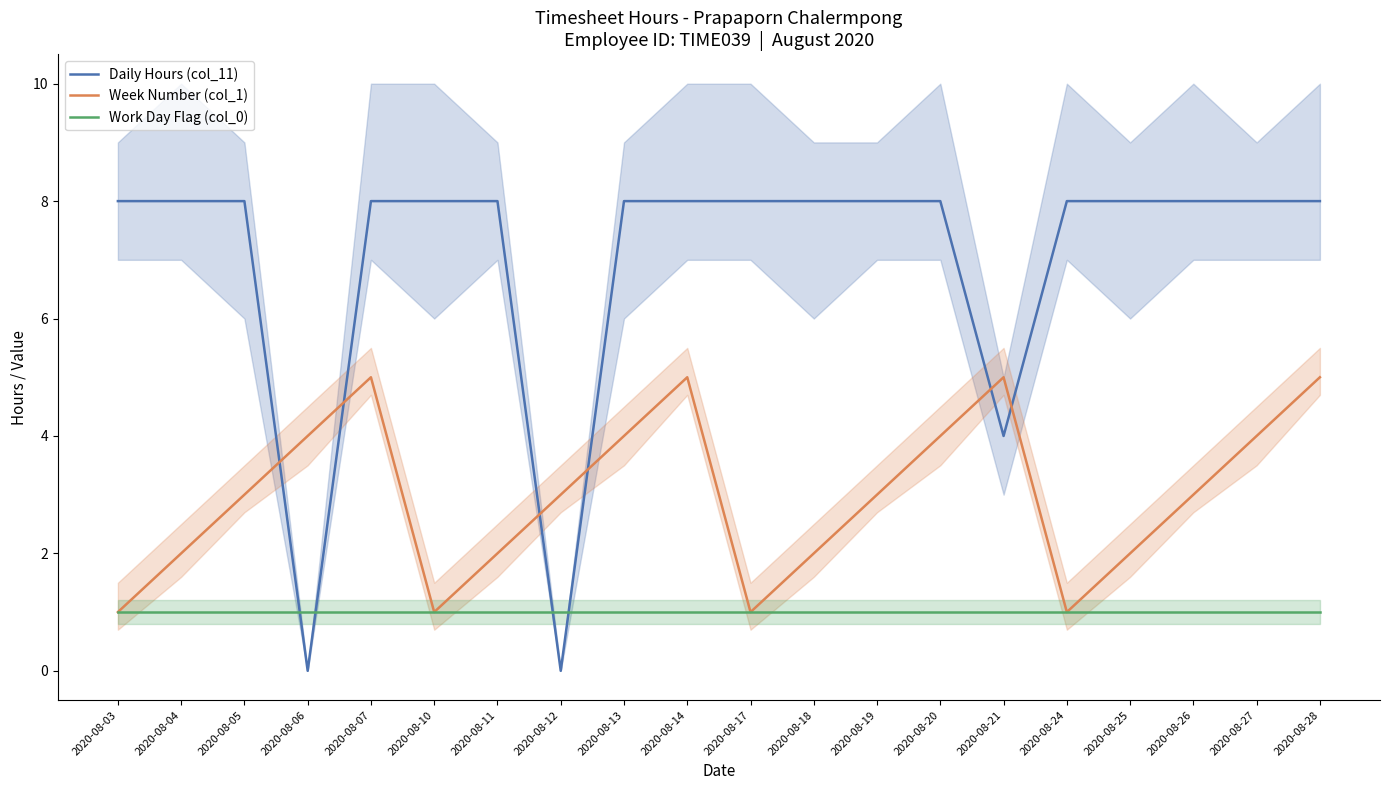

At which category is the sum across all series the highest?

2020-08-07